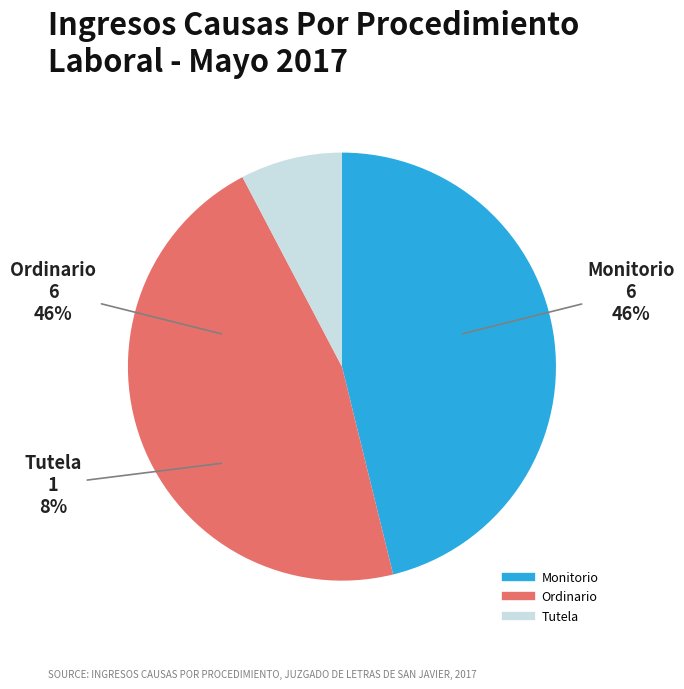

Count the number of slices in the pie.

3